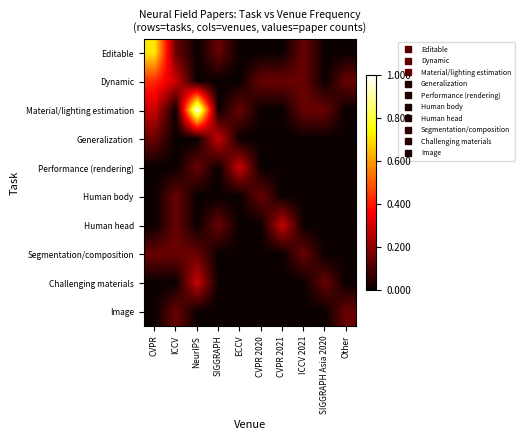

How many data points does each series have?

10